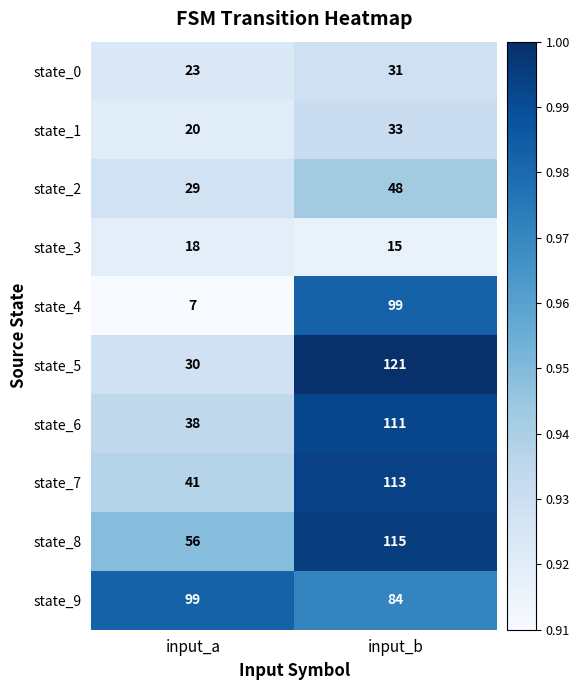

The state_0 series shows 51 at input_b. True or false?

False